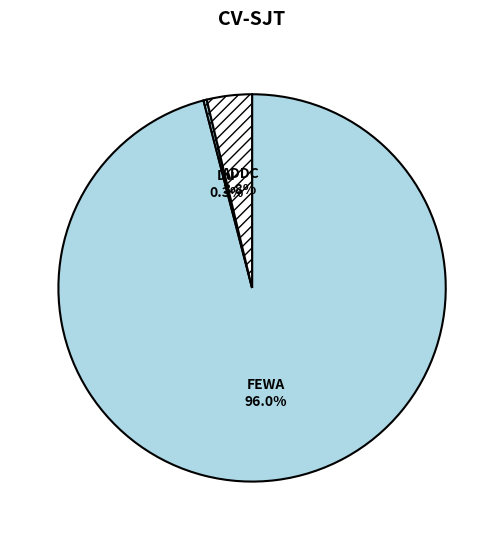

Is there any slice that represents more than half of the pie?

Yes